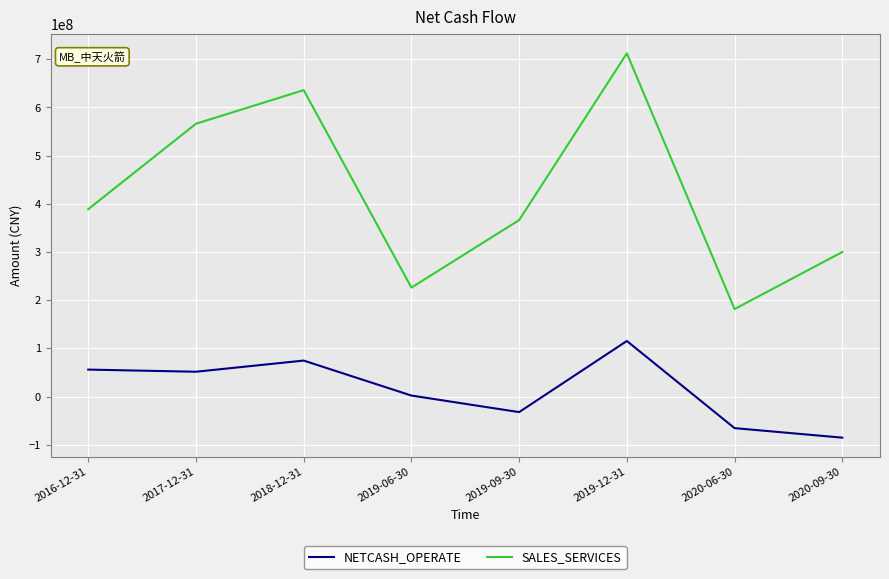

What is the spread (max minus min) of values at 2019-09-30?

398592672.5